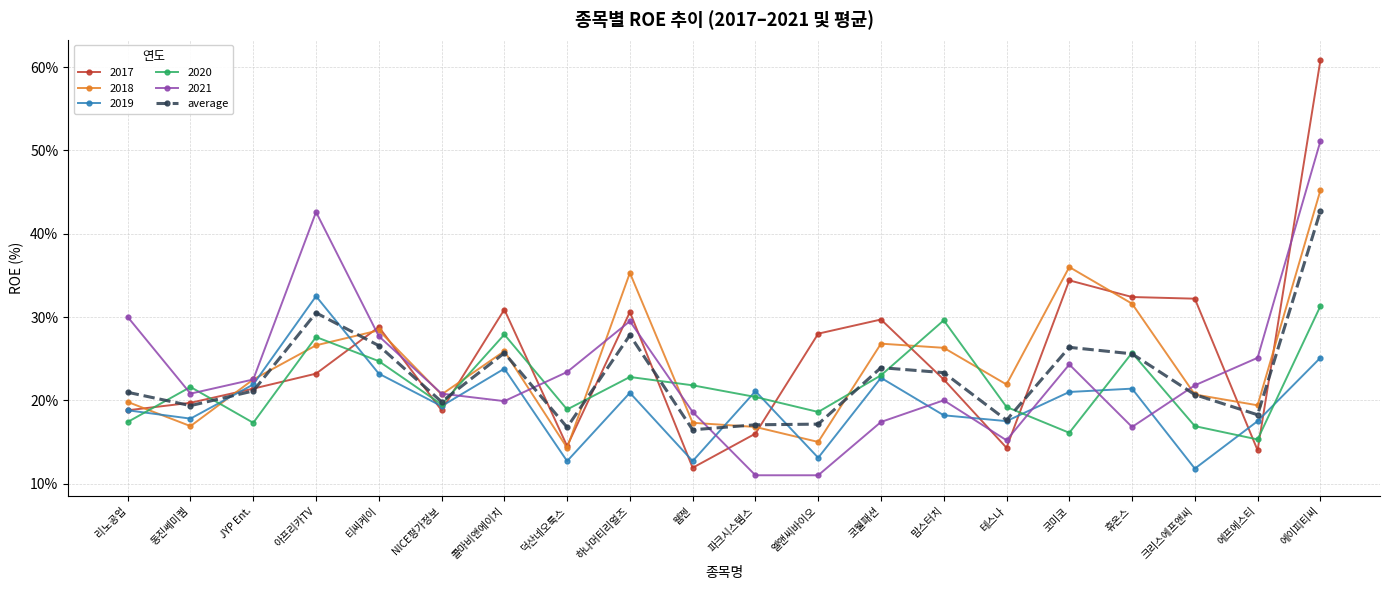

At which category does average reach its first local peak?

아프리카TV